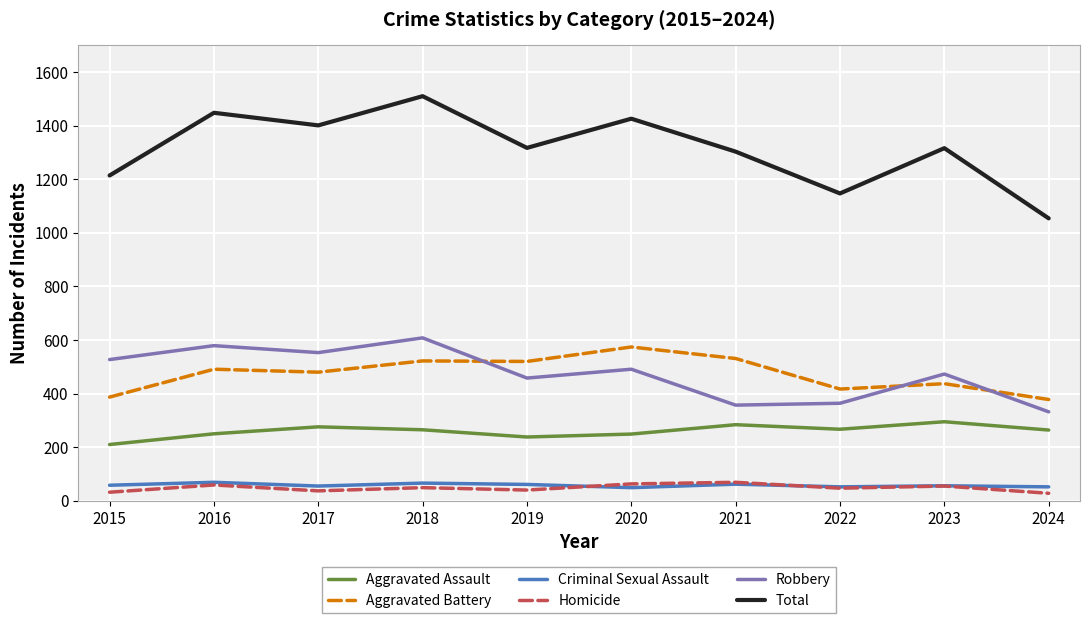

True or false: Aggravated Assault and Robbery cross at least once.

False